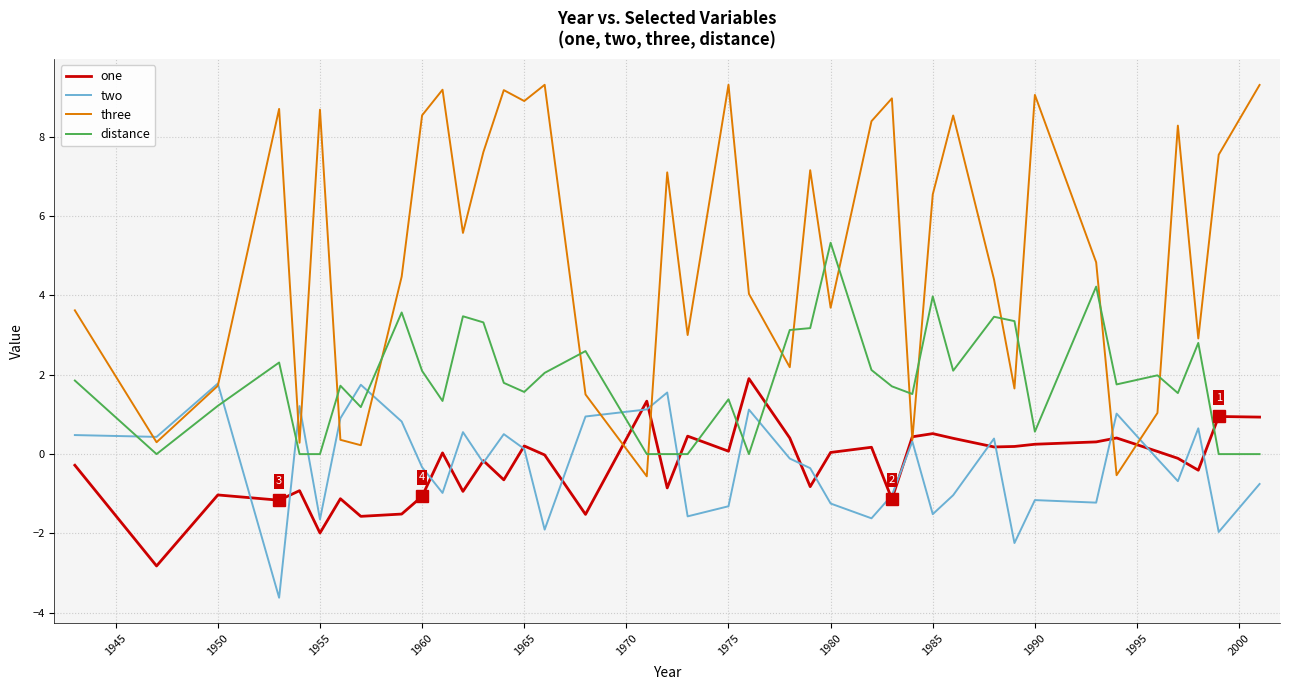

What is the maximum value shown in the chart?

9.3